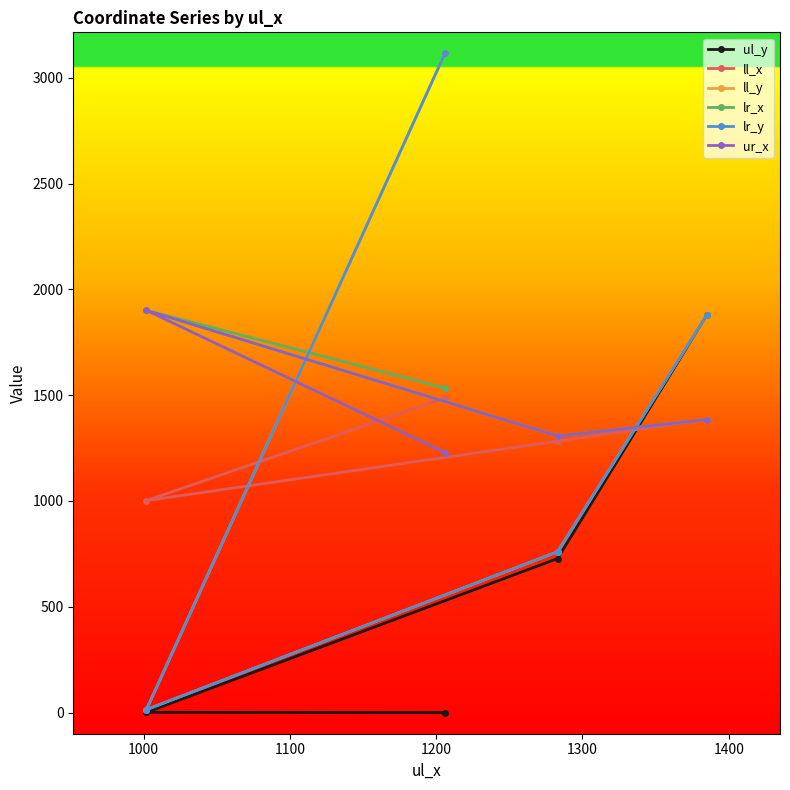

How many intersections are there between ul_y and ur_x?

1